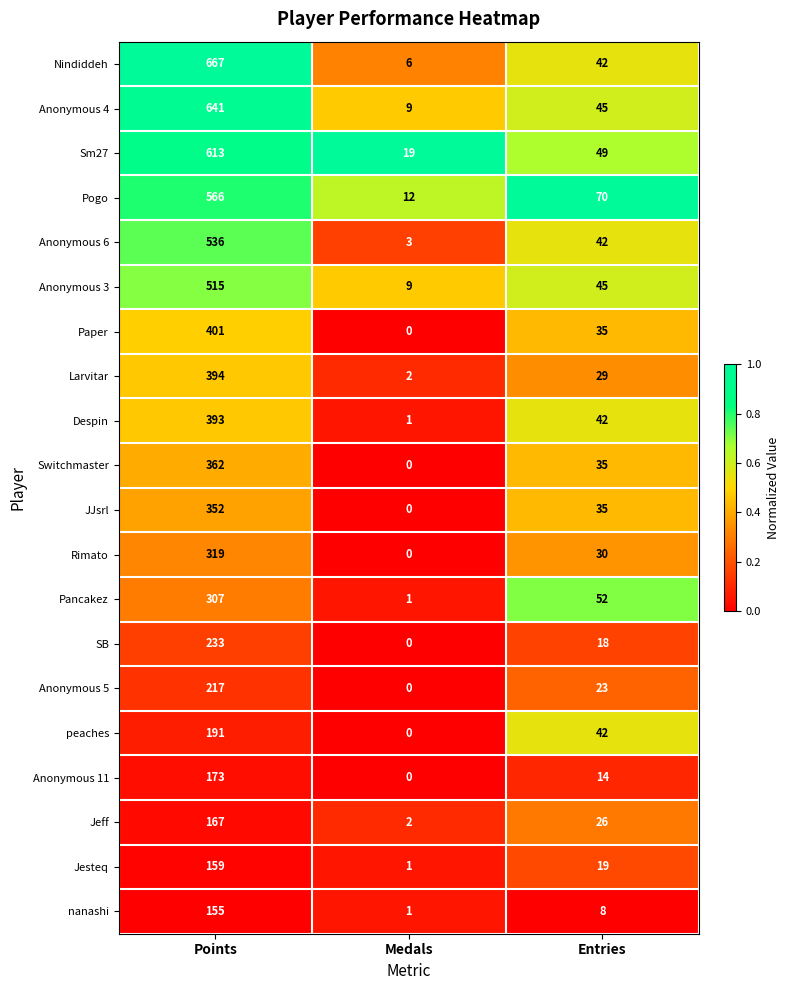

The Anonymous 11 series shows 245 at Points. True or false?

False